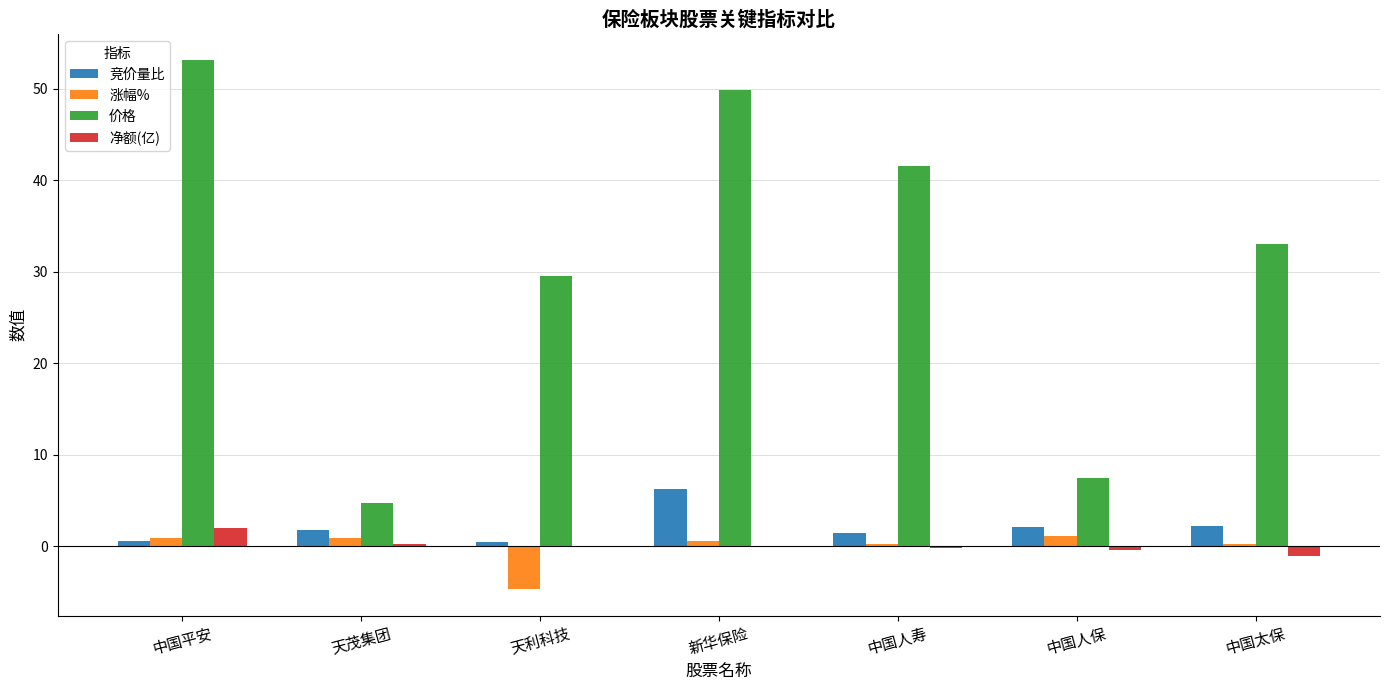

Which category has the highest value in the 净额(亿) series?

中国平安